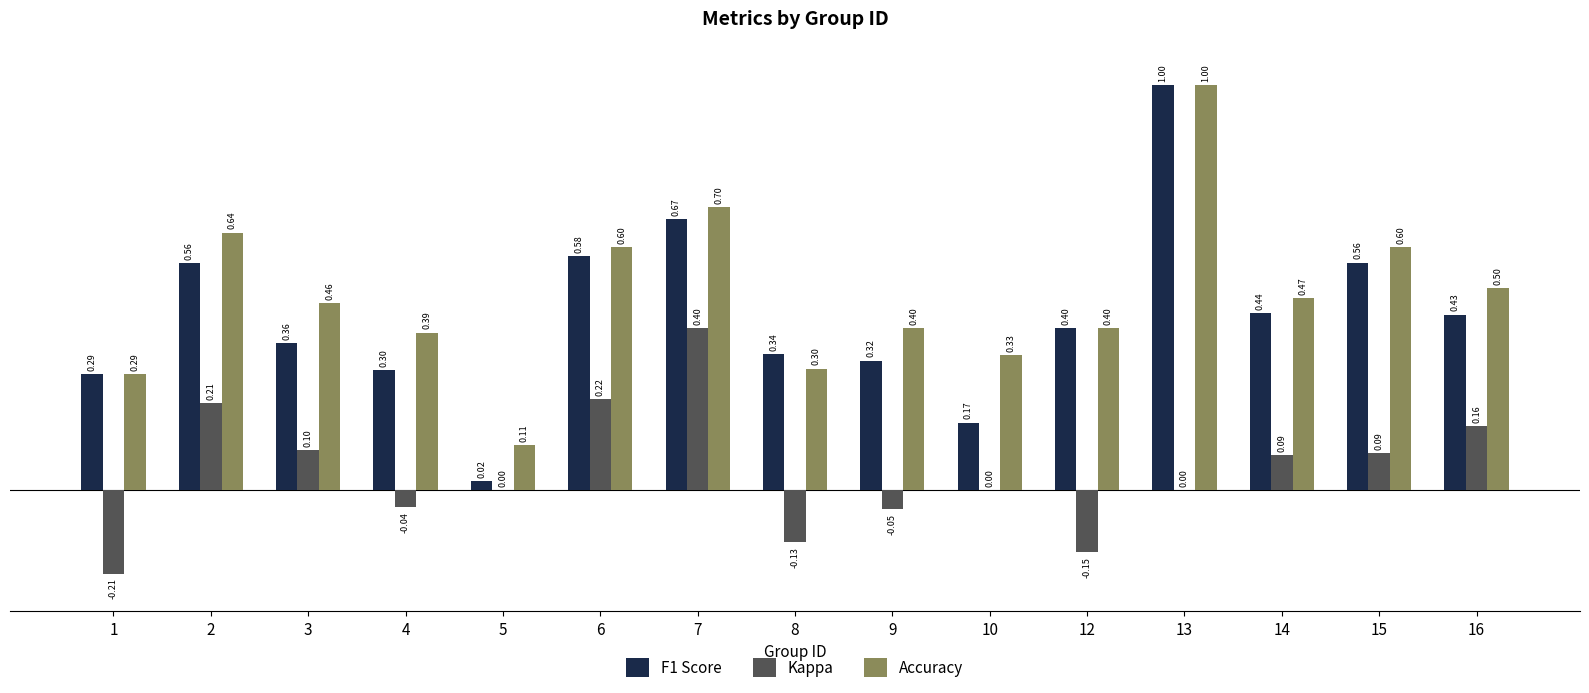

How many data points does each series have?

15